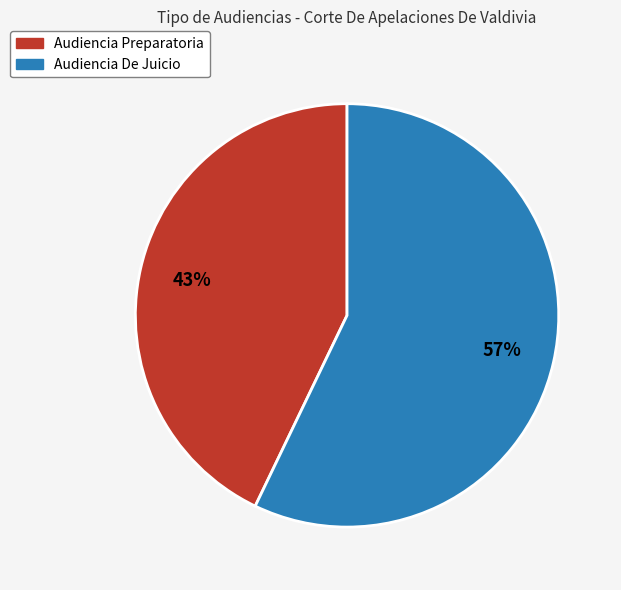

Is Audiencia Preparatoria the majority of the pie?

No